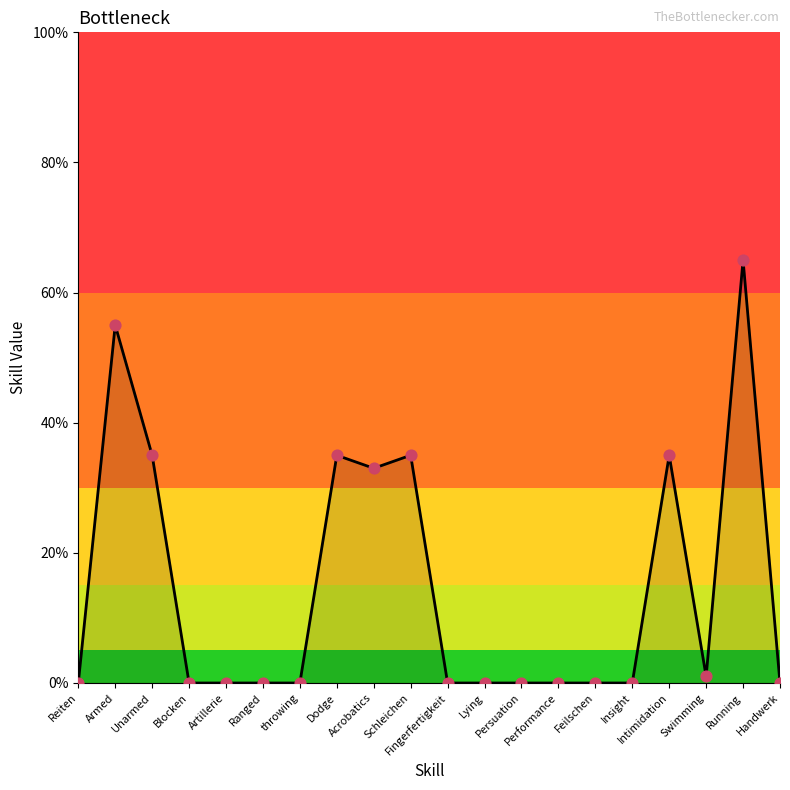

Which has a higher value, Blocken or Armed?

Armed